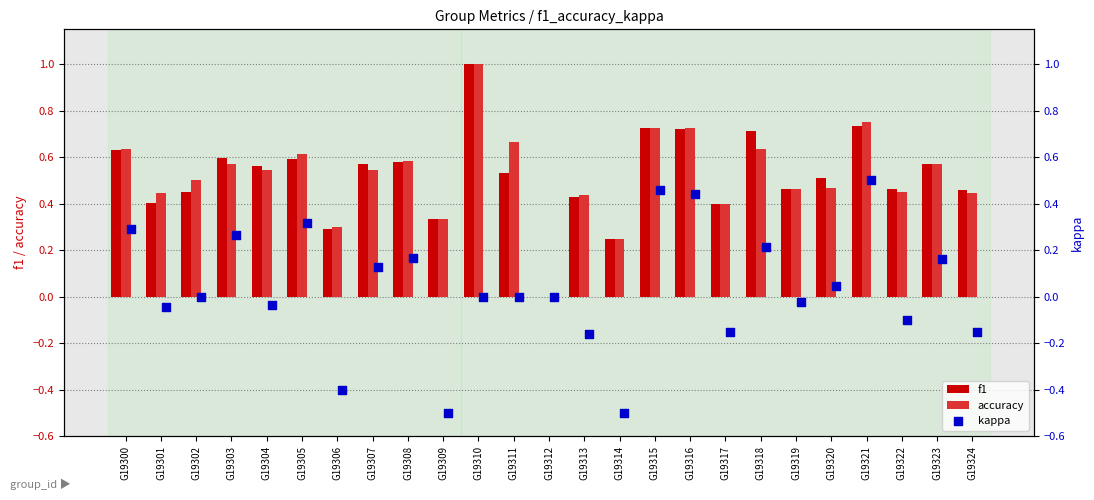

Is it true that accuracy equals 0.3 at G19300?

False